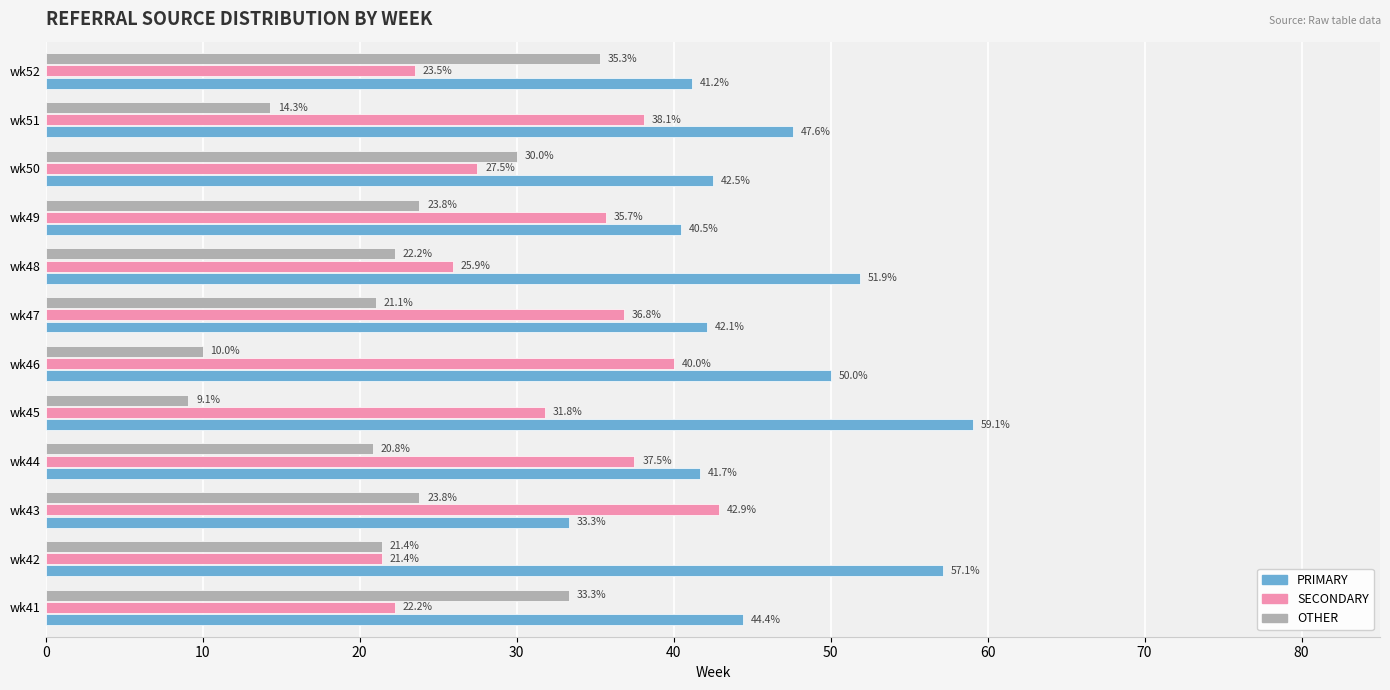

Which series has the largest range (max minus min)?

OTHER